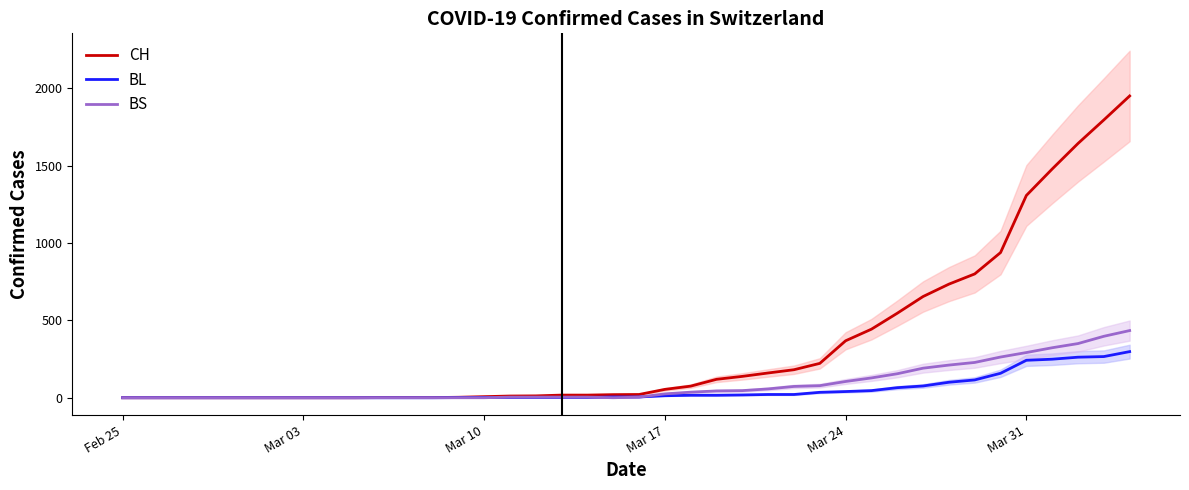

How many series are shown in this chart?

3